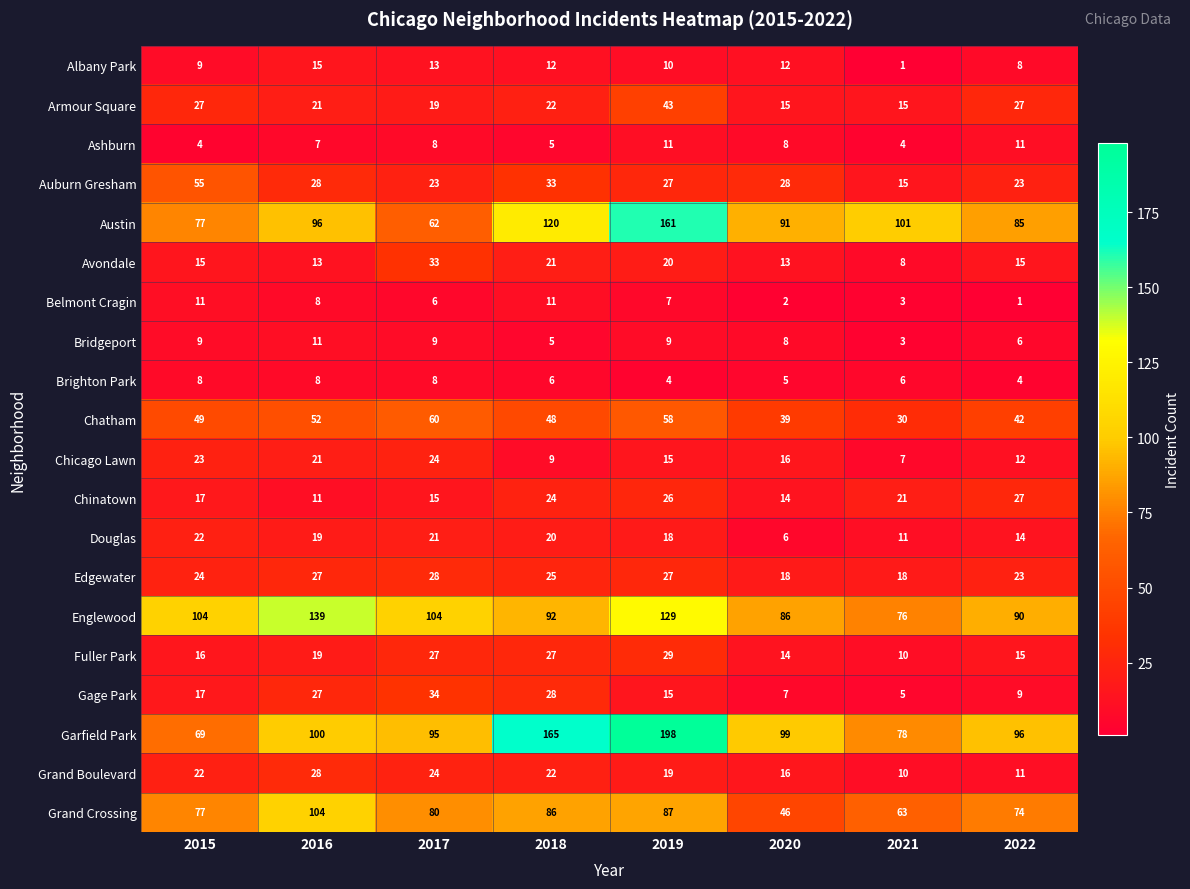

Where is Austin nearest to the value 111?

2018